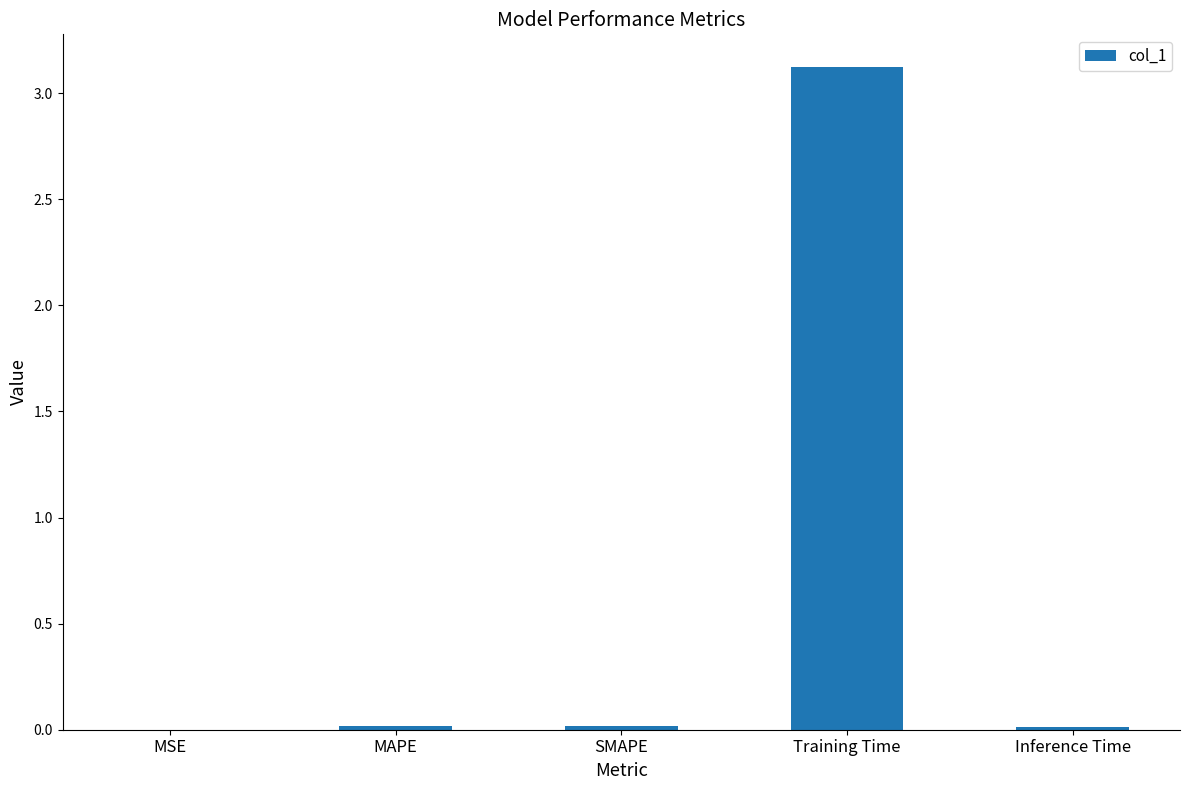

What is the maximum value shown in the chart?

3.1